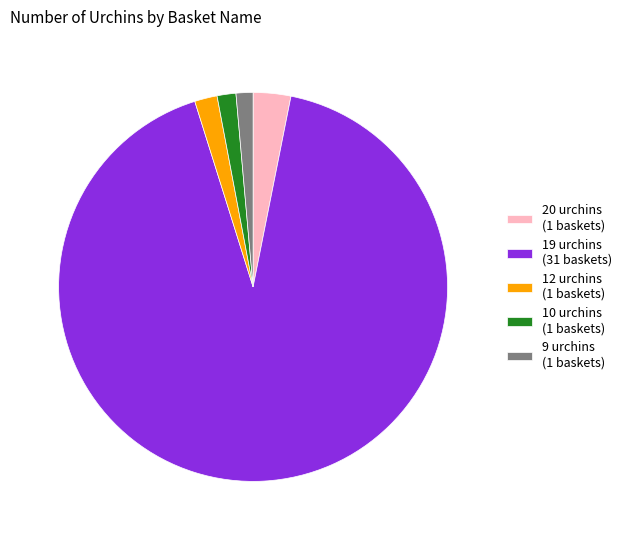

How many slices are in this pie chart?

5